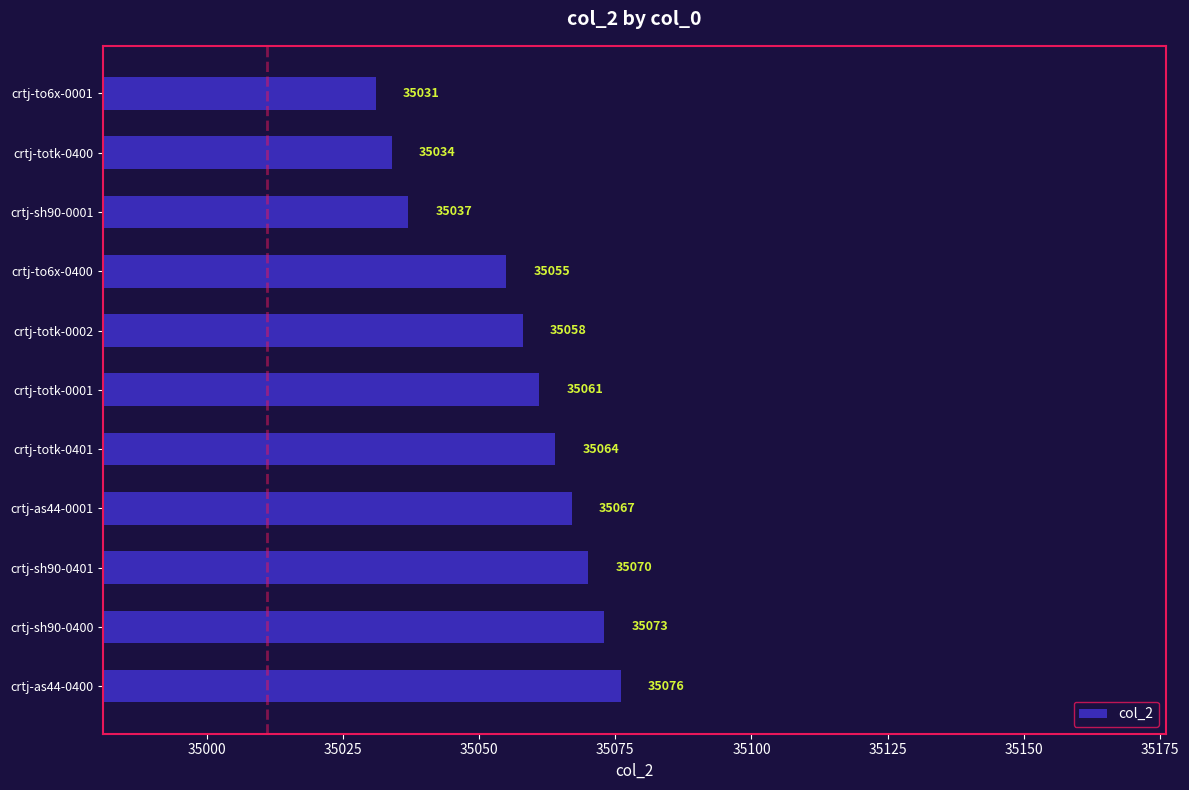

What is the average value?

35057